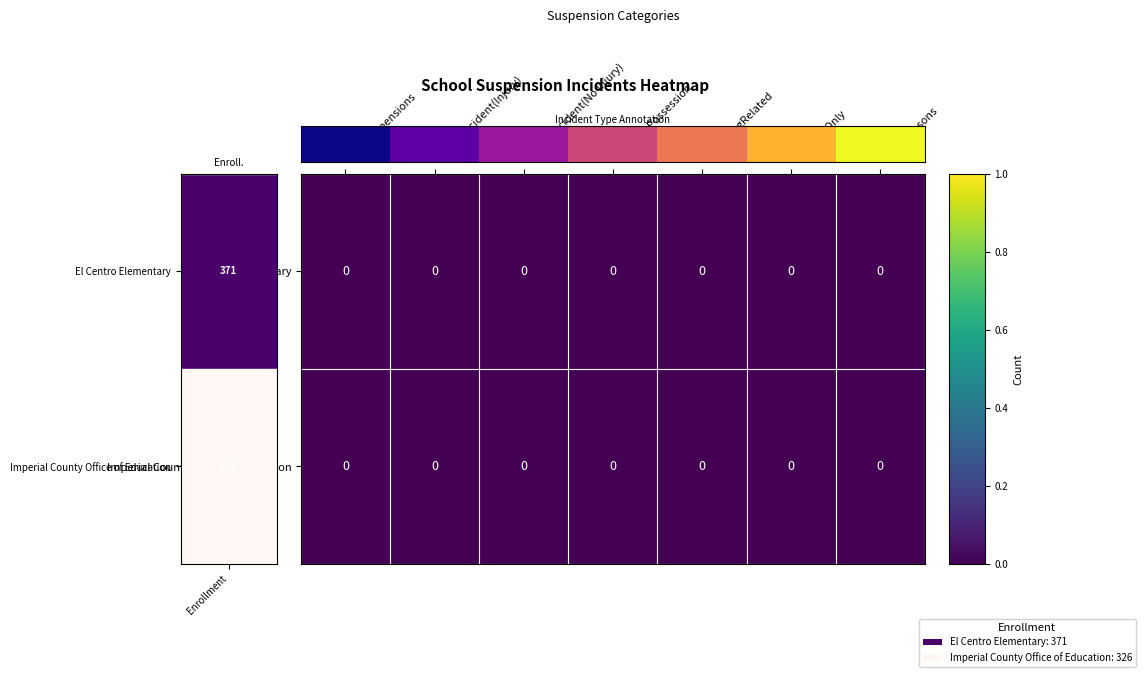

Is it true that Imperial County Office of Education equals 0 at WeaponsPossession?

True